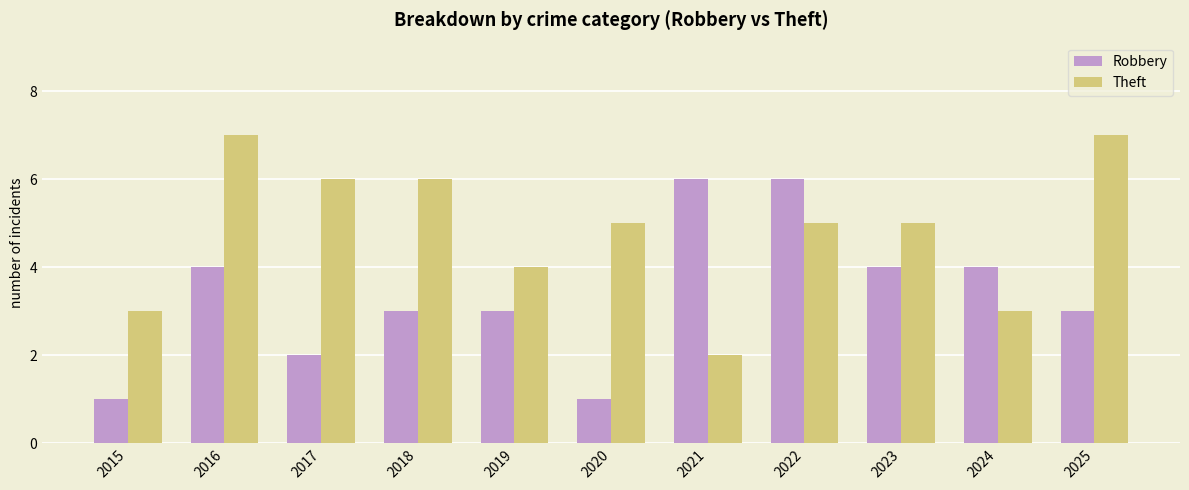

What is the highest value of the Theft series?

7